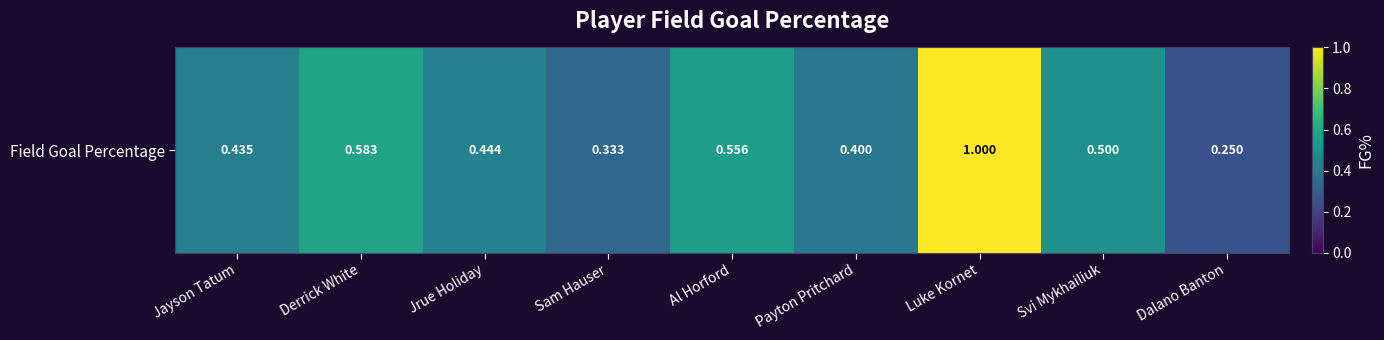

How many categories are shown in the chart?

9